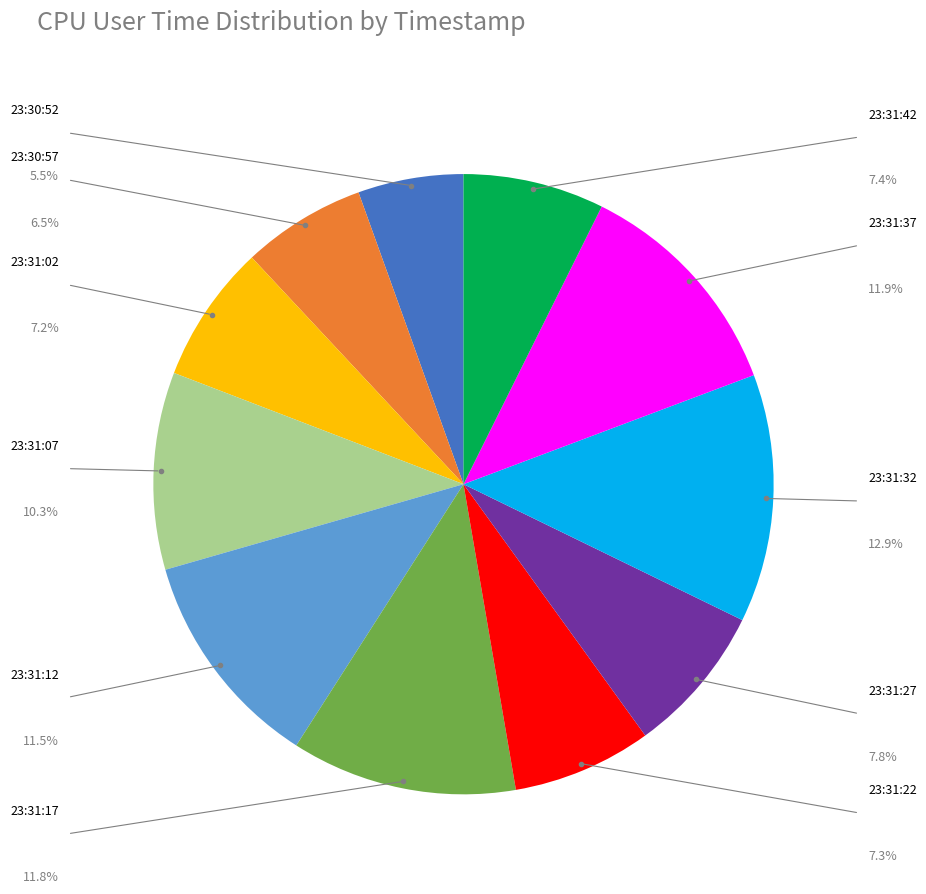

Is there a majority slice in this chart?

No